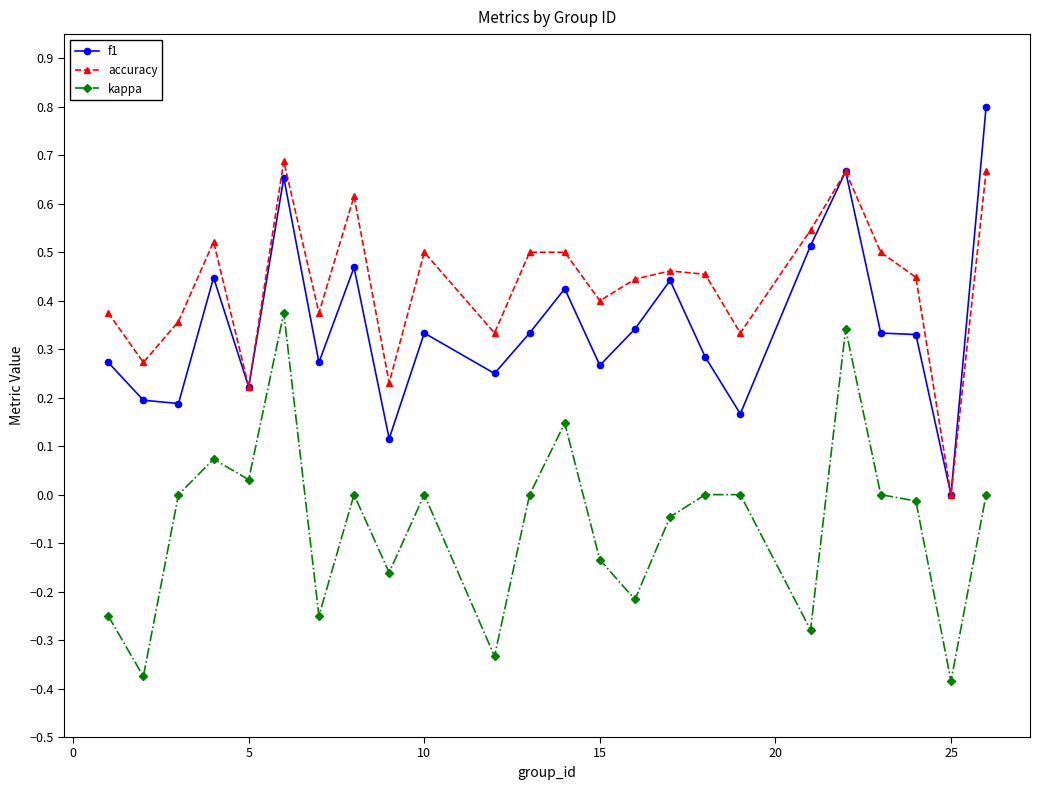

What is the maximum value for f1?

0.8